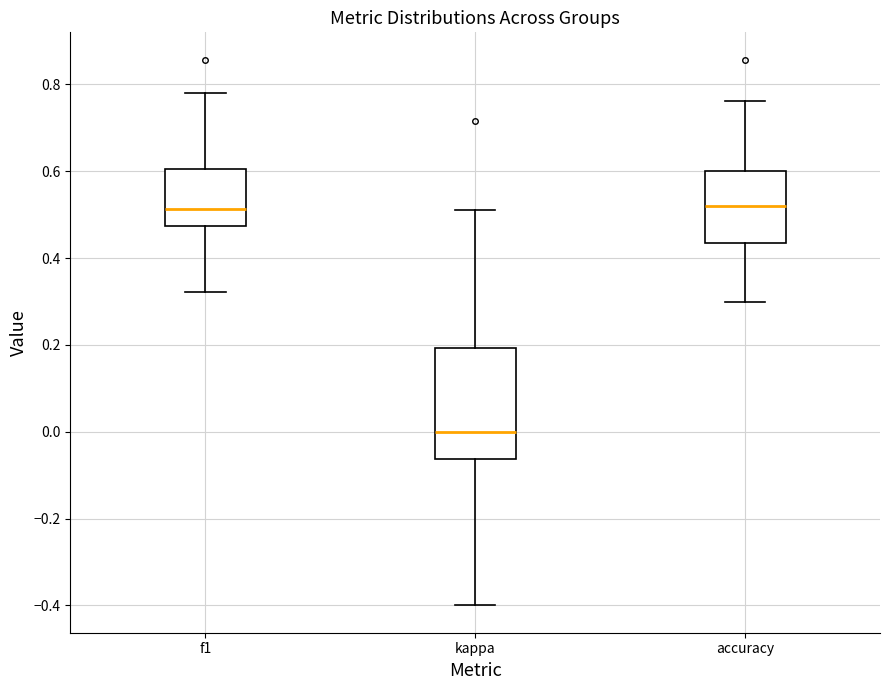

Reading left to right, transcribe this box plot: for each box, give where its median line is, the range the box spans, and where its two whiskers end, as read against the y-axis. The values are not printed on the chart, so give them approximately, as read against the axis.

f1: median 0.52, box 0.48 to 0.60, whiskers 0.32 to 0.78
kappa: median 0.00, box -0.06 to 0.20, whiskers -0.40 to 0.52
accuracy: median 0.52, box 0.44 to 0.60, whiskers 0.30 to 0.76